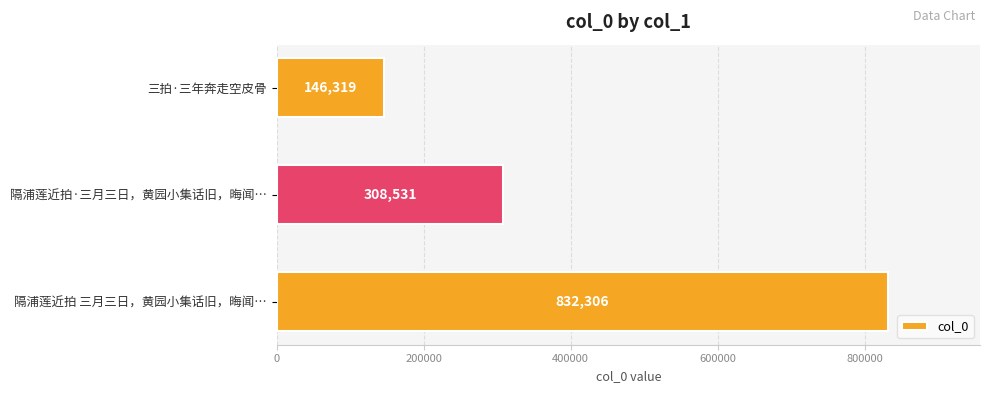

What is the sum of all values?

1287156